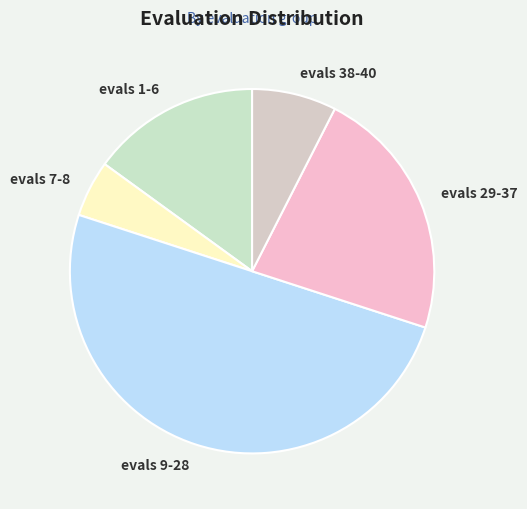

Count the number of slices in the pie.

5